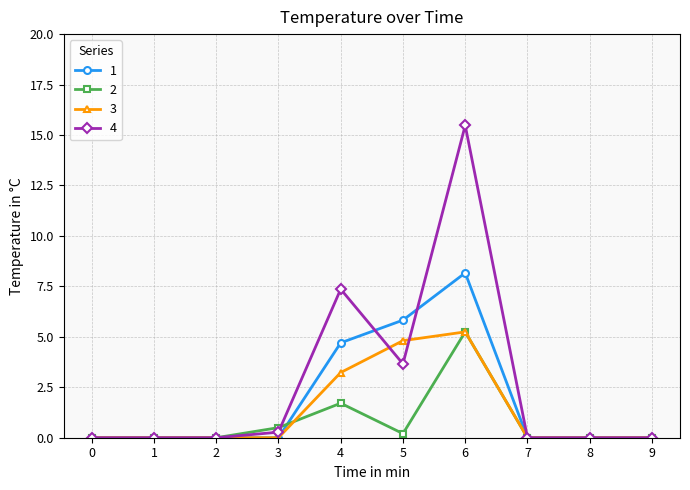

Rank the series by their average value, from lowest to highest.

2, 3, 1, 4